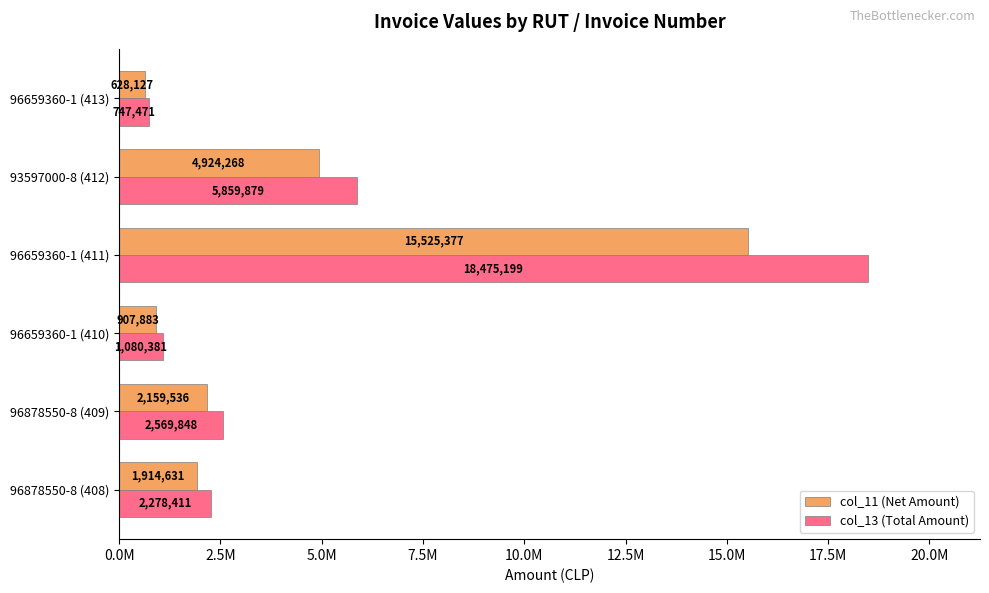

At which category does the chart reach its peak across all series?

96659360-1 (411)